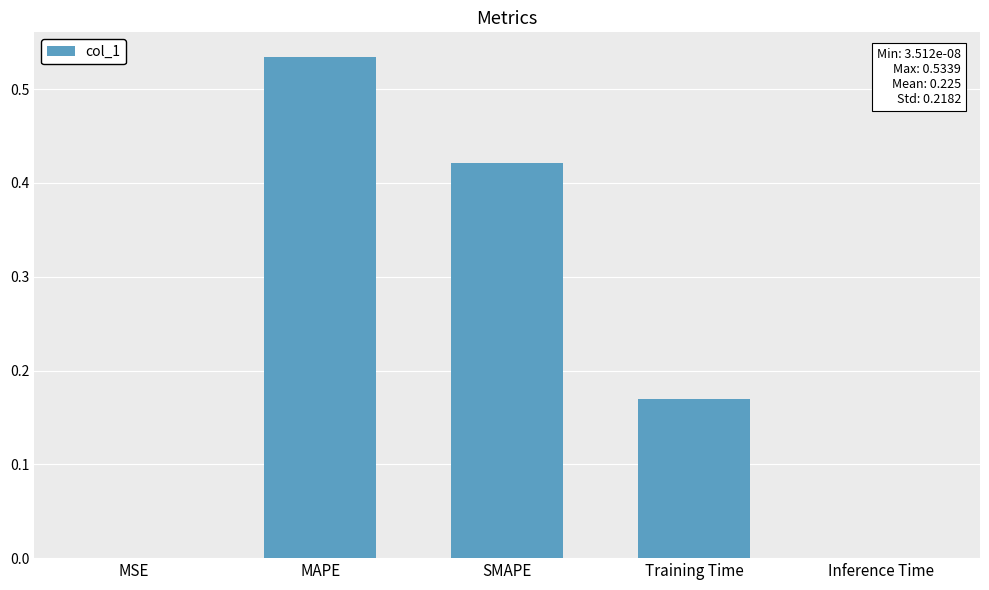

The value at Training Time is 0.1. True or false?

False